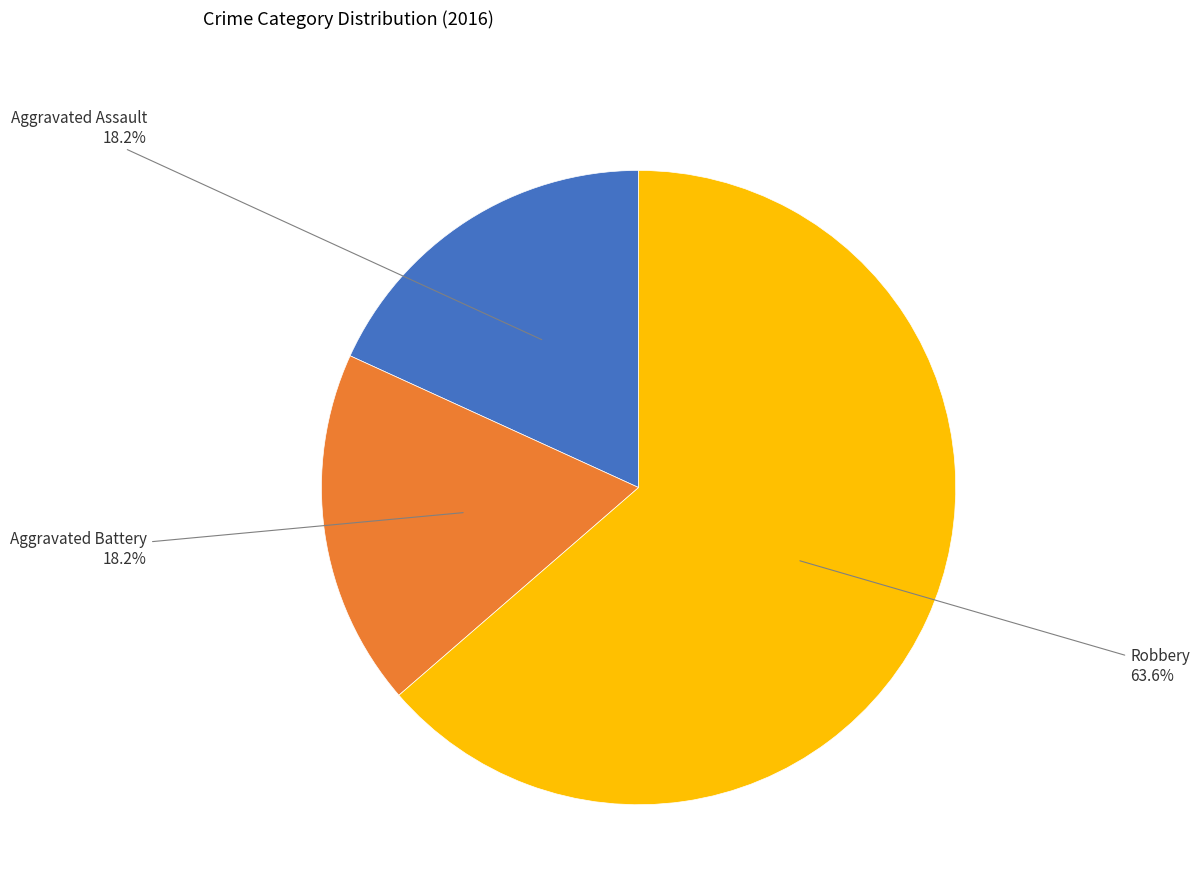

Count the number of slices in the pie.

3